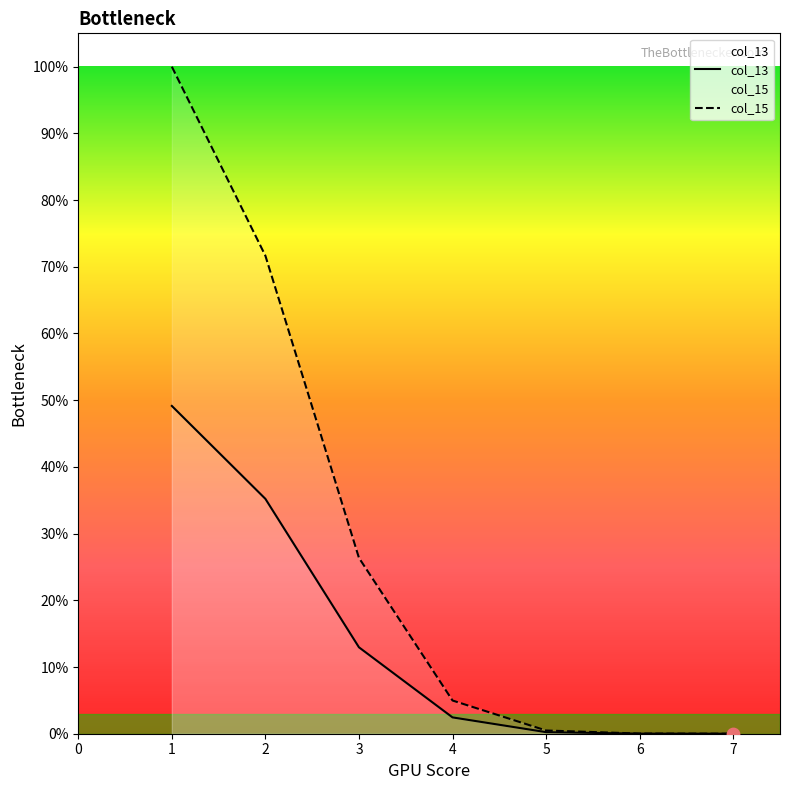

Which series reaches the maximum Y coordinate?

col_15